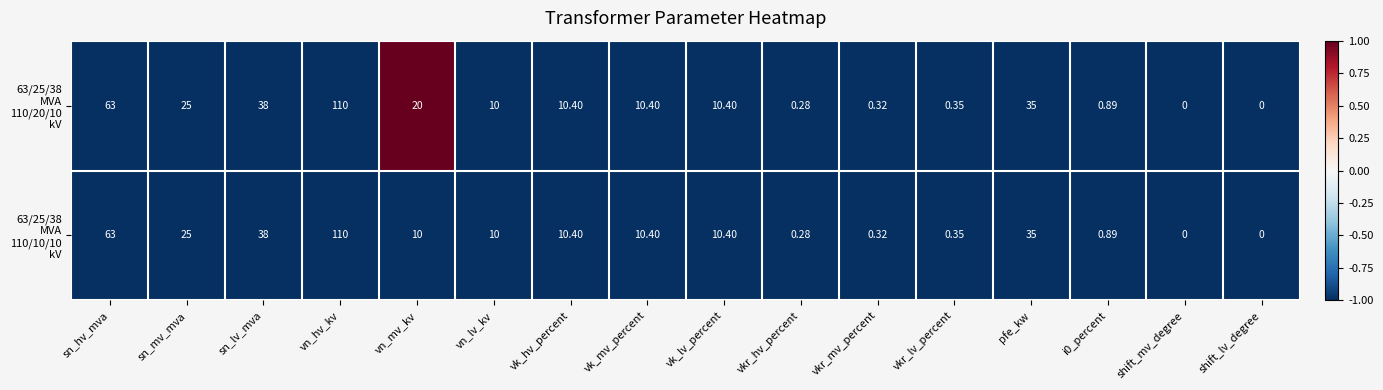

Which category has the highest value across all series?

vn_hv_kv